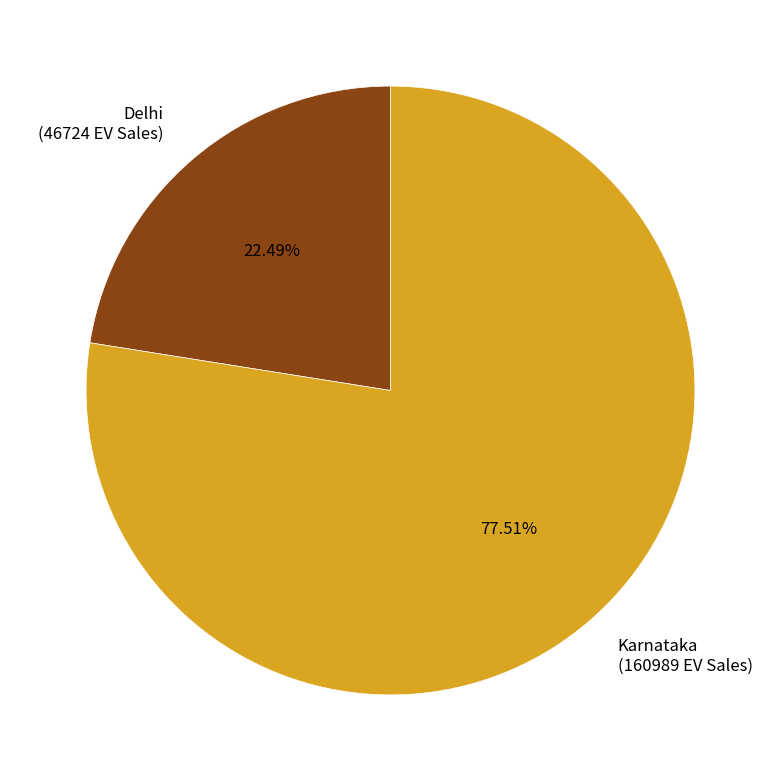

What is the smallest slice in the pie chart?

Delhi